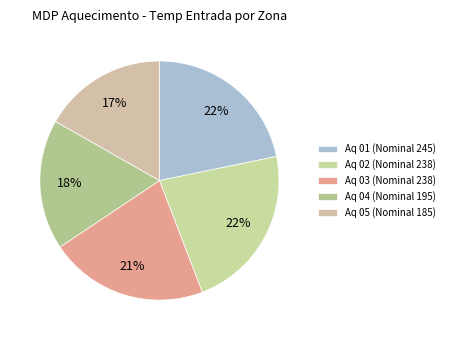

To the nearest percent, what is the average slice percentage?

20%